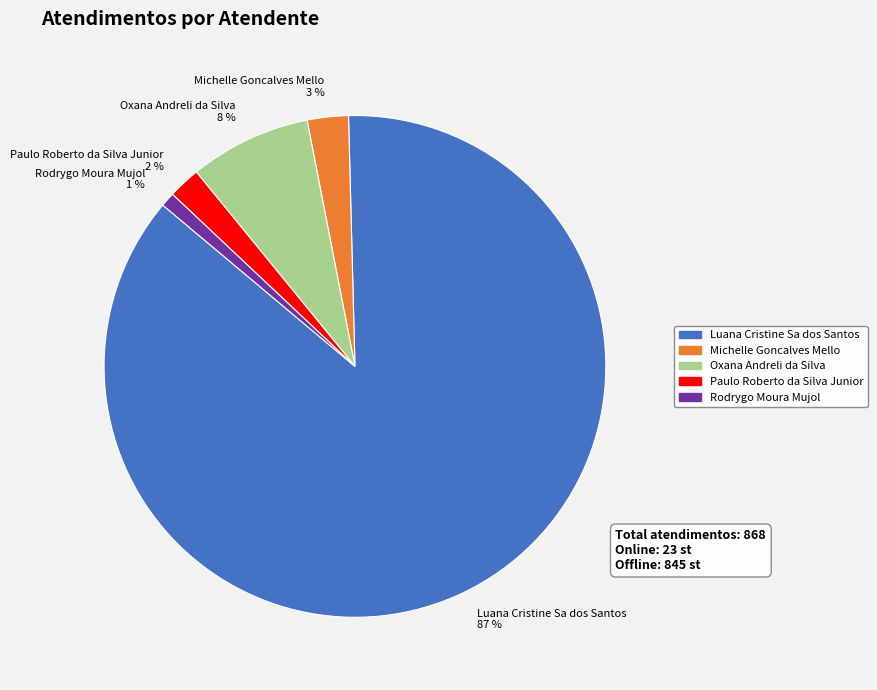

Count the number of slices in the pie.

5